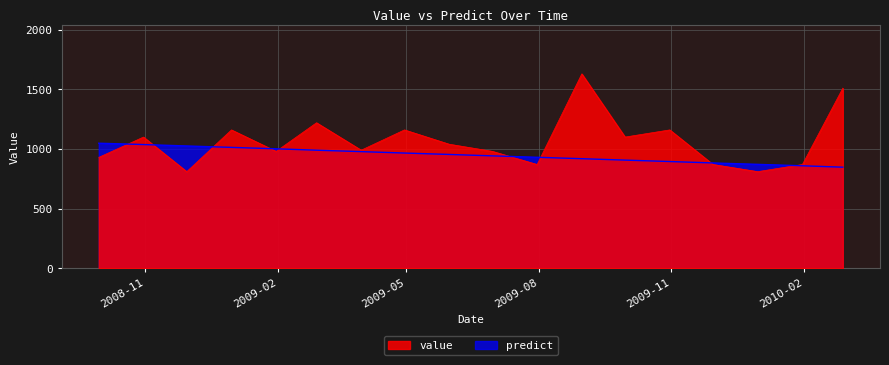

What is the difference between the highest and lowest values at 2009-07-31?

60.4